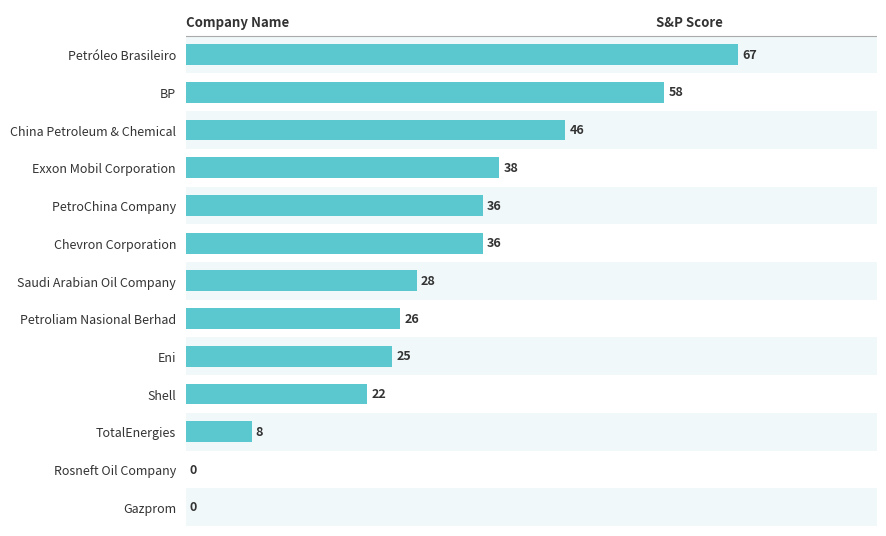

True or false: the data shows 47 at Saudi Arabian Oil Company.

False